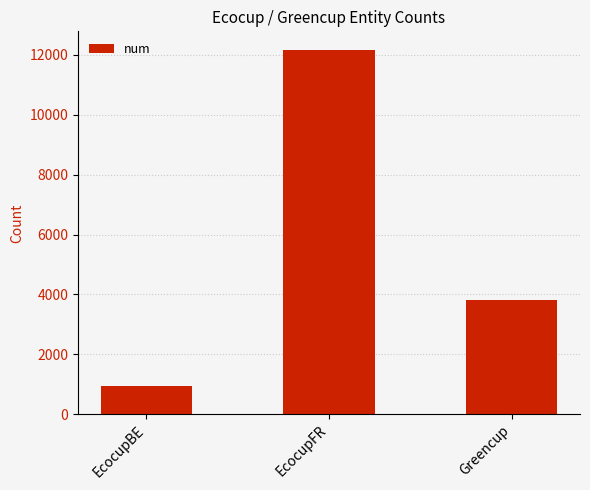

Reading right to left, list all the values displayed in this chart.

3822	12171	943